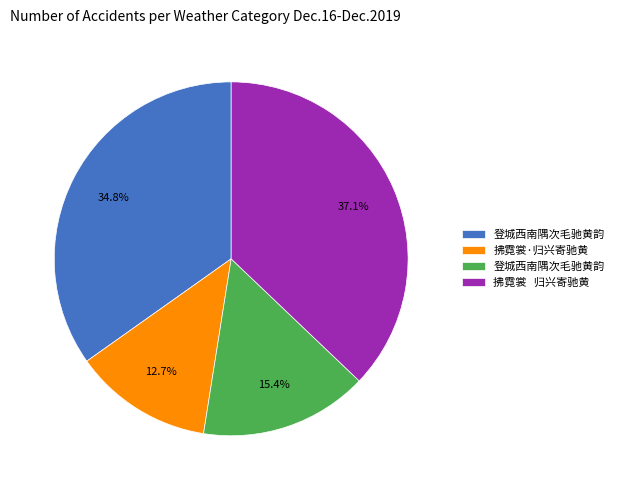

Does any single category account for the majority?

No